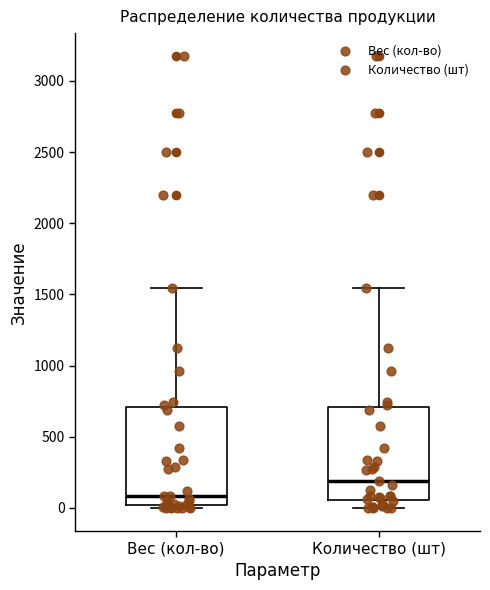

Which box has the lowest median line?

Вес (кол-во)